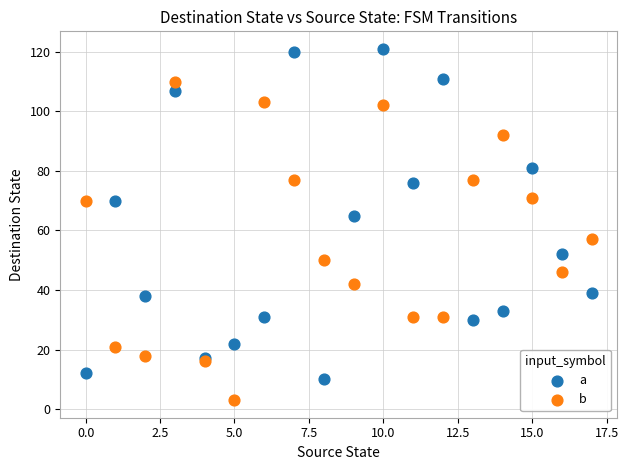

Which series reaches the maximum Y coordinate?

a